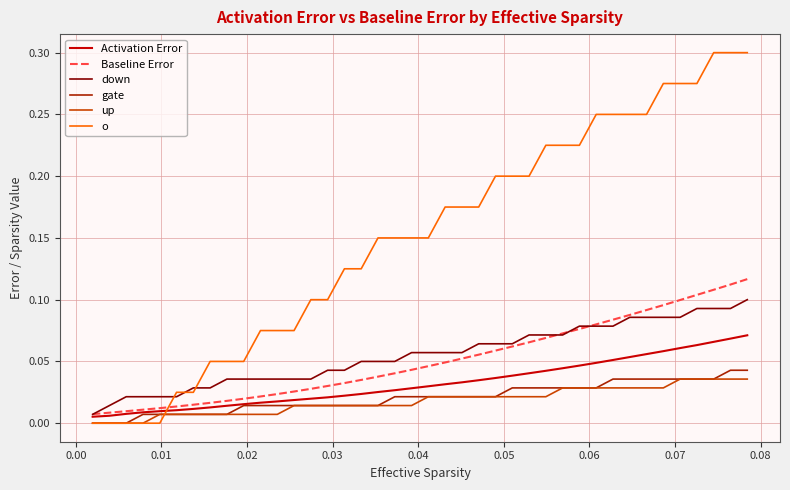

Which series has the largest range (max minus min)?

o